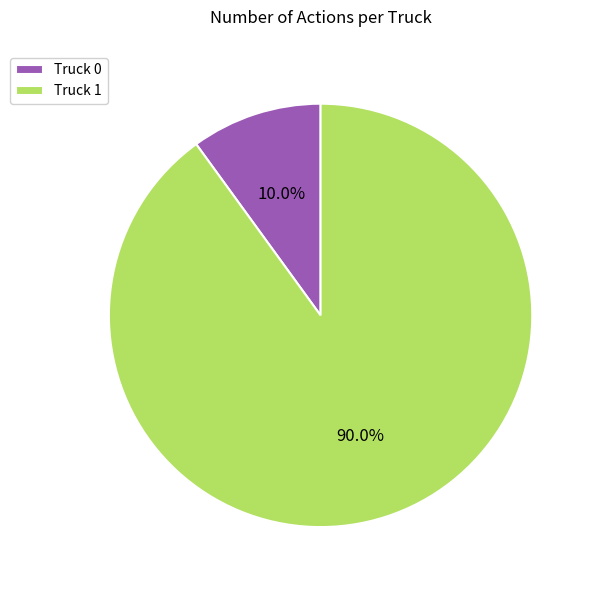

To the nearest percent, what is the combined percentage of Truck 1 and Truck 0?

100%